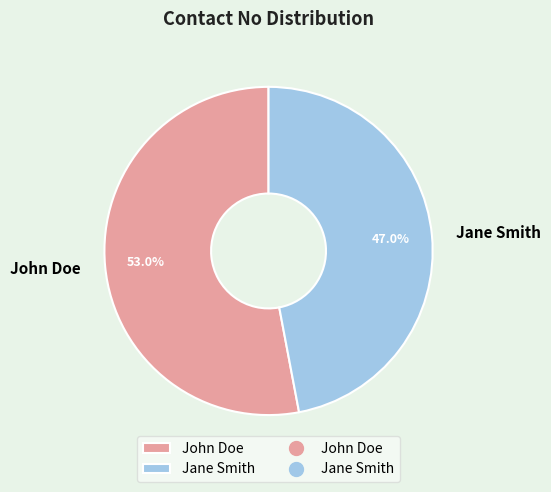

What is the ratio of the value at John Doe to the value at Jane Smith?

1.1